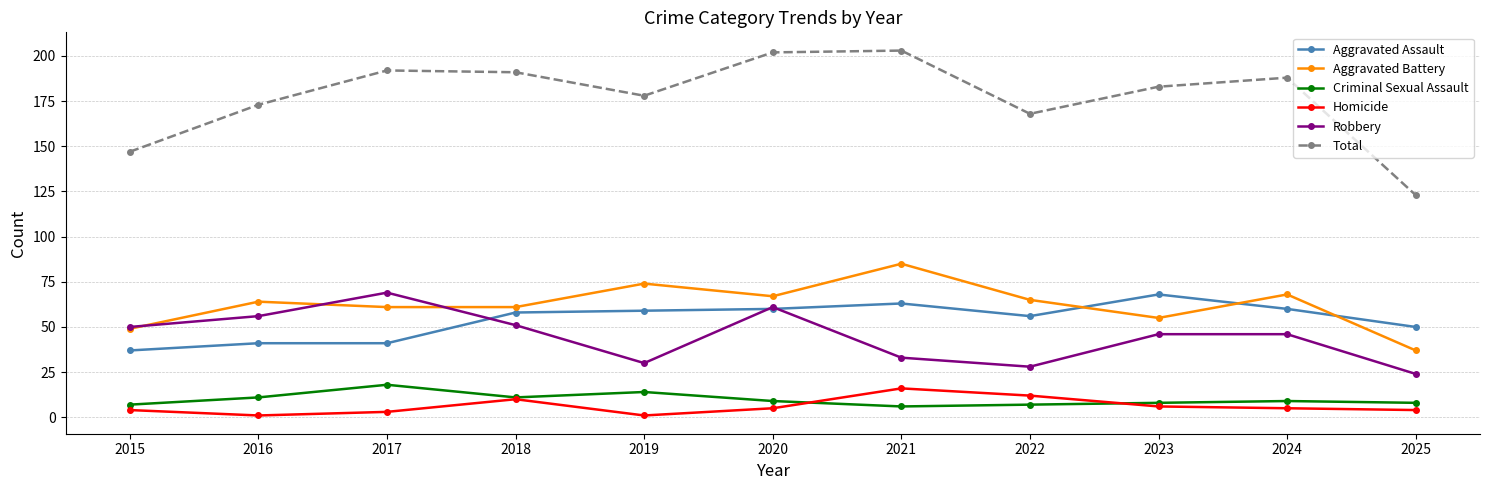

What is the value of the Homicide point at the 9th from the left?

6